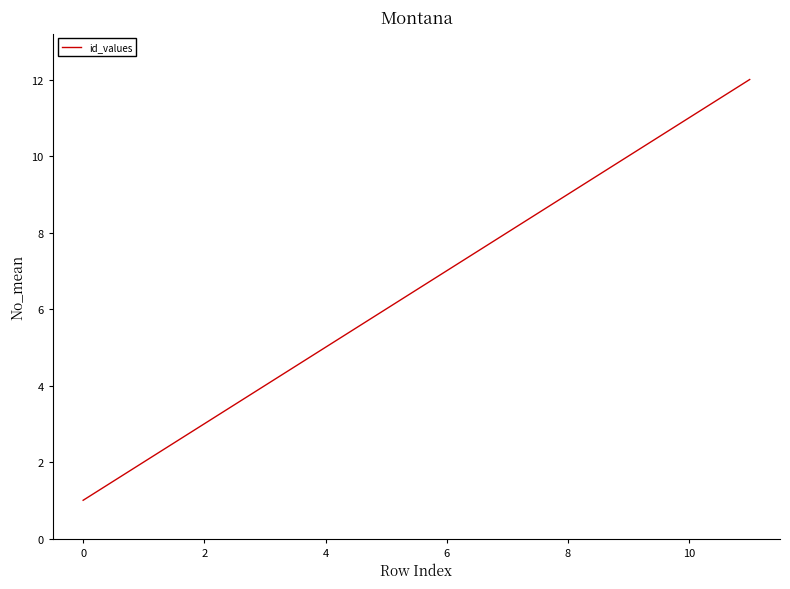

What is the maximum value shown in the chart?

12